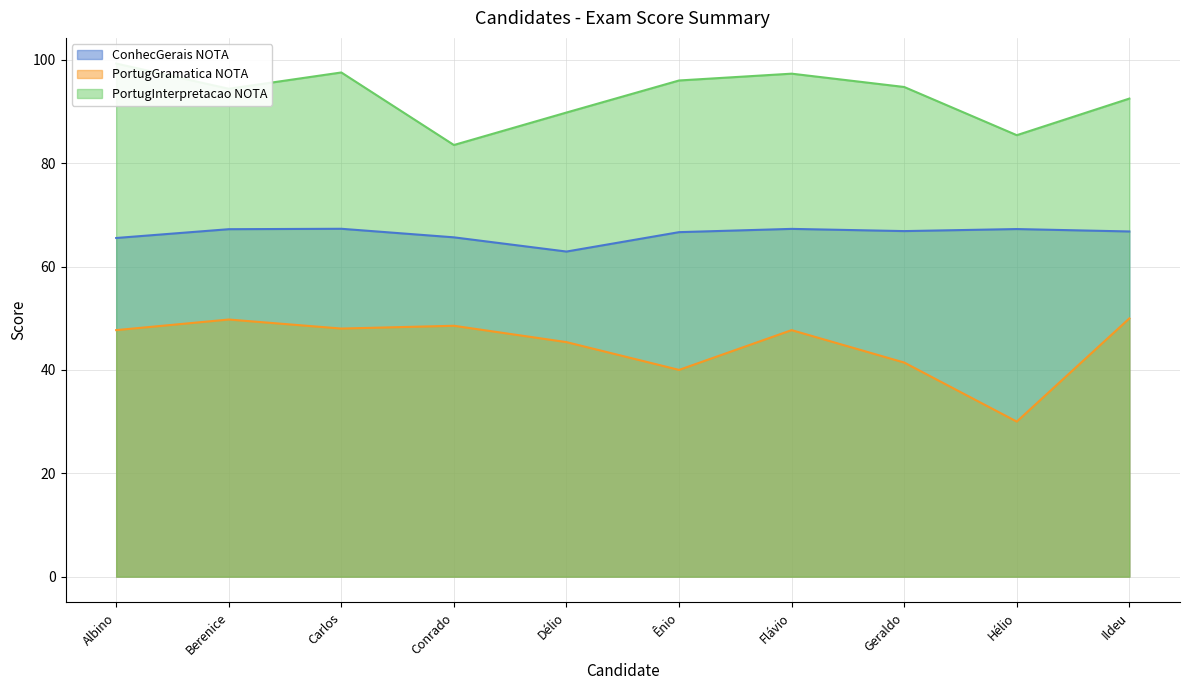

Rank the categories by PortugGramatica NOTA value from lowest to highest.

Hélio, Ênio, Geraldo, Délio, Albino, Flávio, Carlos, Conrado, Berenice, Ildeu